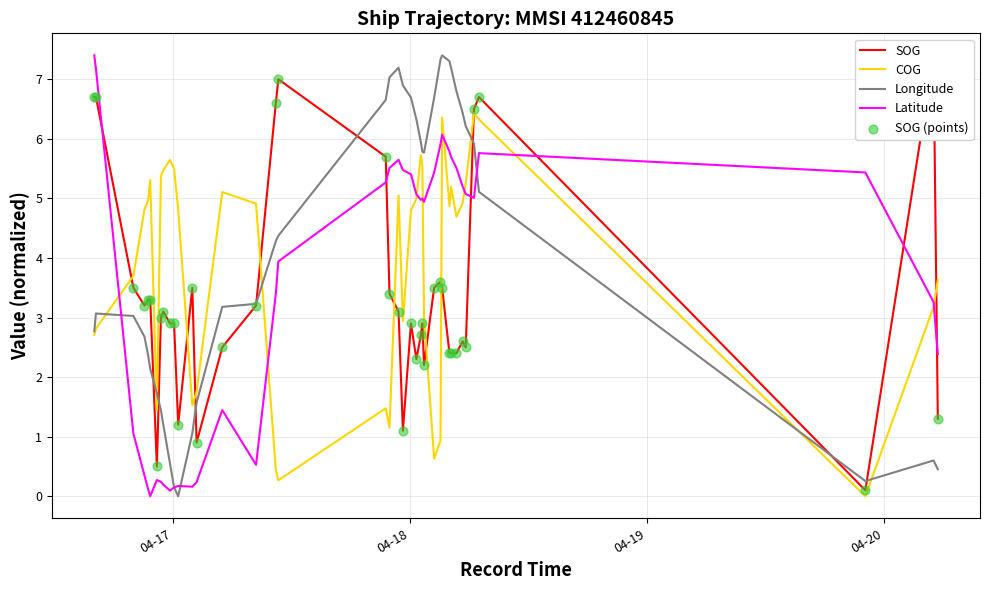

What is the maximum value for COG?

6.4